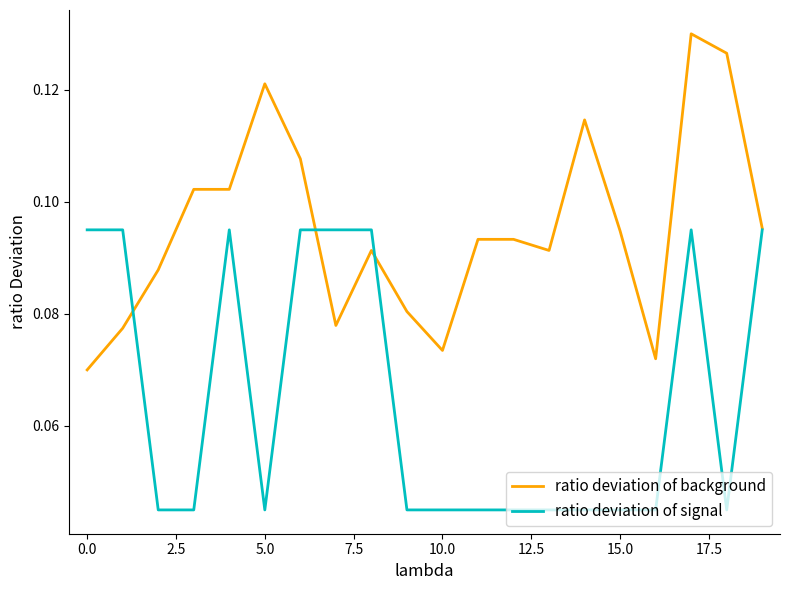

Which series has the largest range (max minus min)?

ratio deviation of background